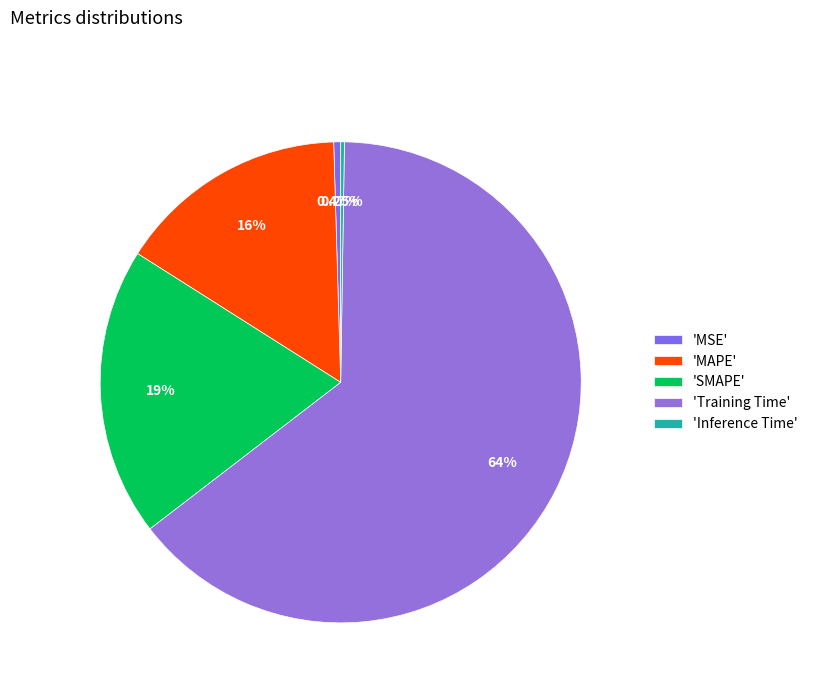

How many segments does this pie chart have?

5